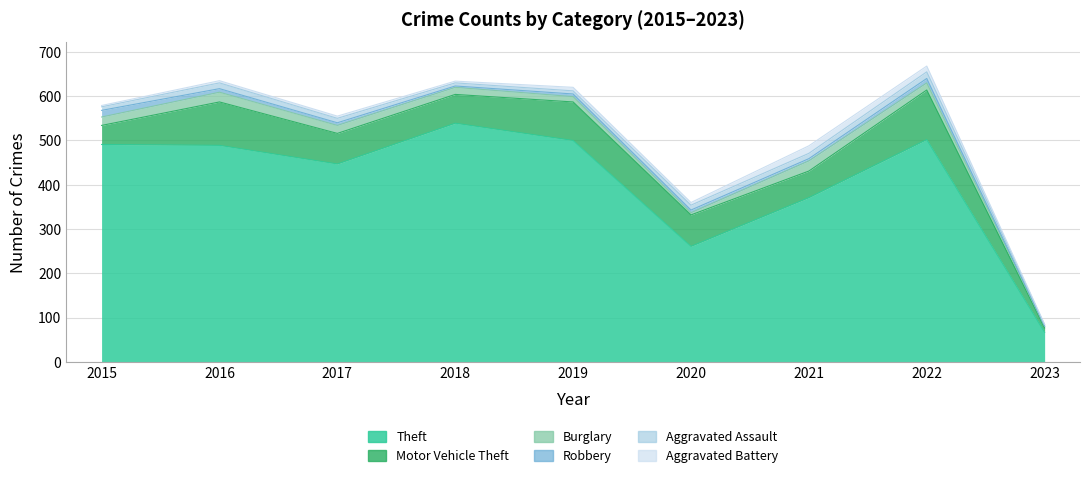

Is it true that Aggravated Assault equals 5 at 2015?

False